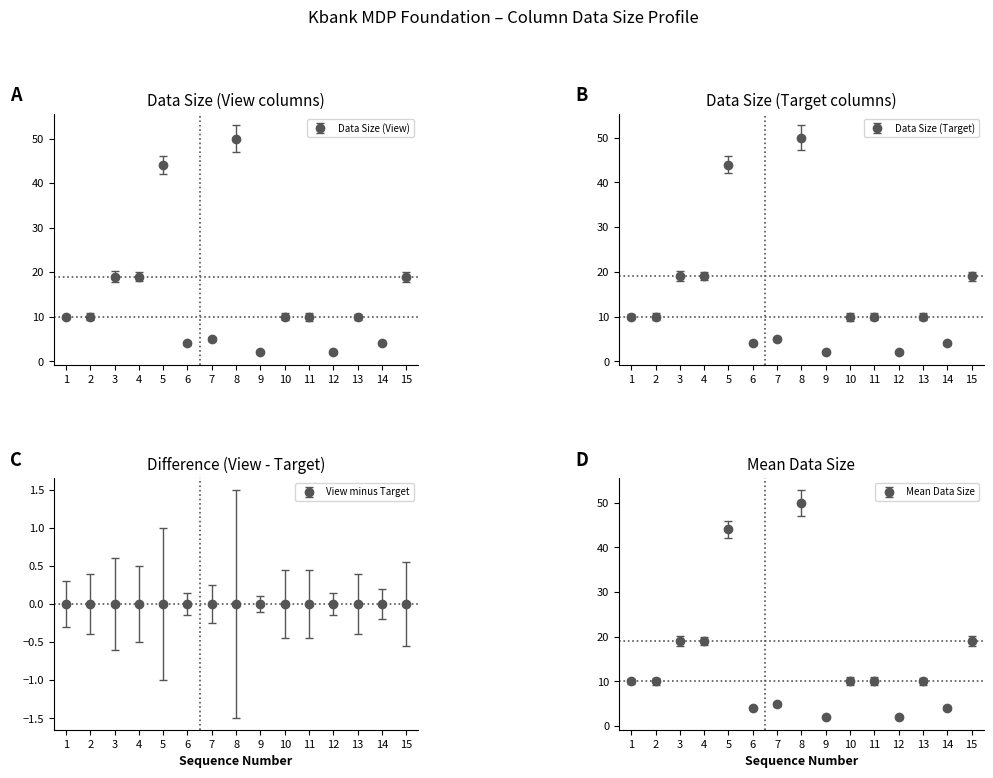

True or false: Data Size (View) and Data Size (Target) cross at least once.

False